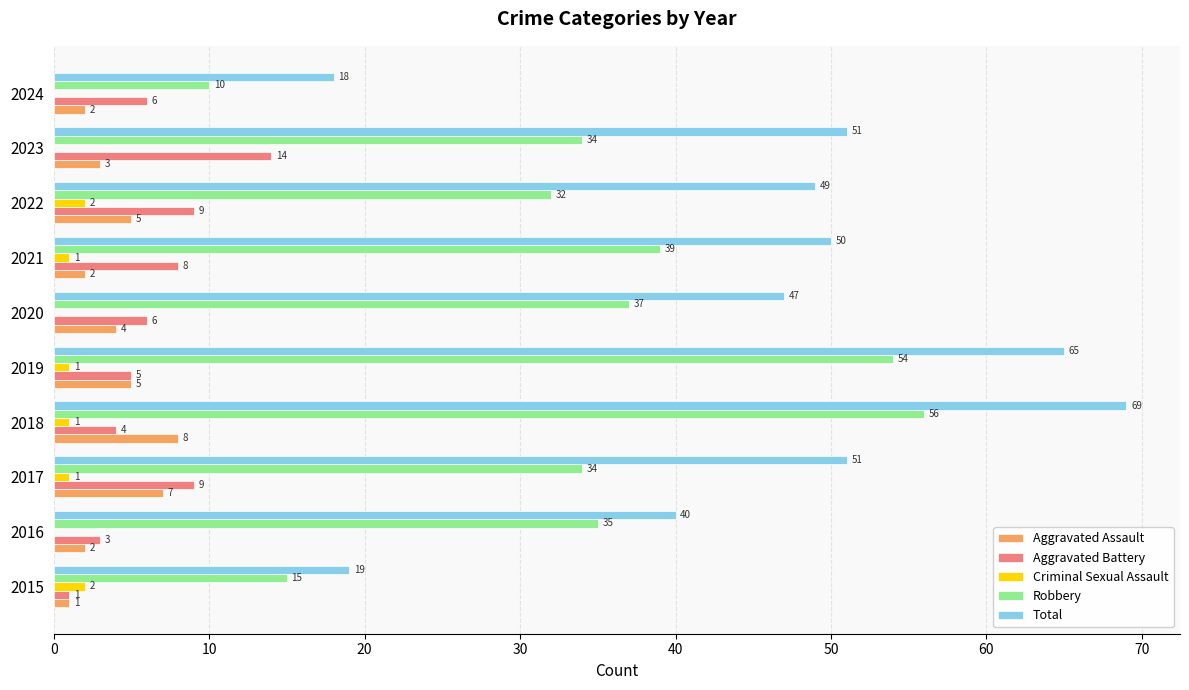

The value of Aggravated Battery at 2019 is 5. True or false?

True